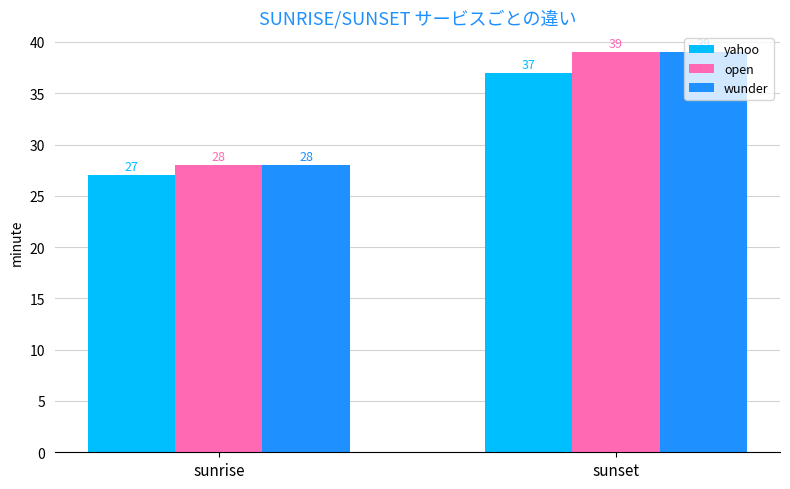

What is the label of the 1st bar from the right?

sunset